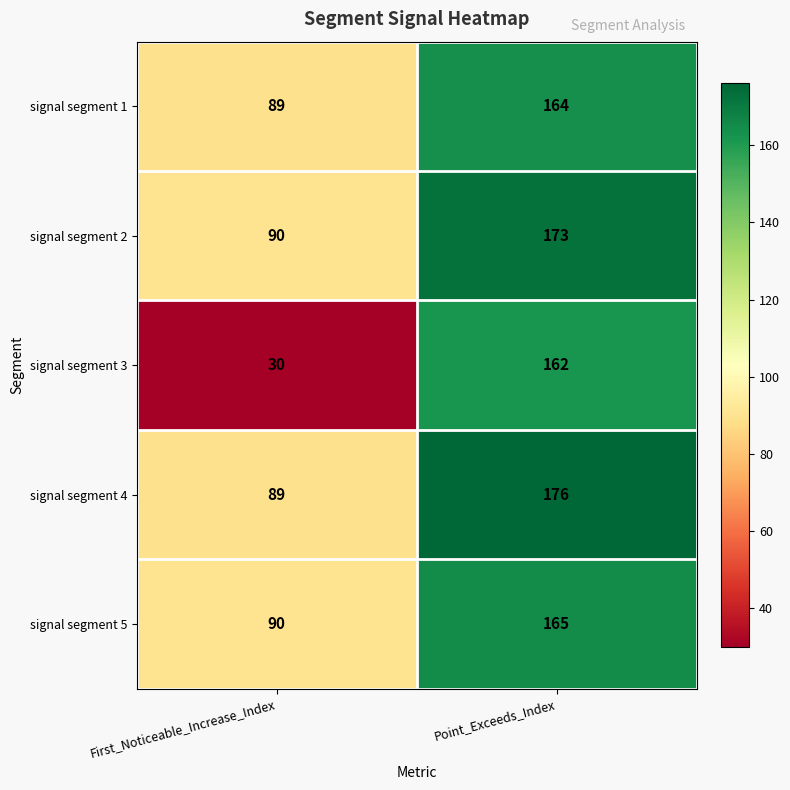

At which category is the sum across all series the highest?

Point_Exceeds_Index